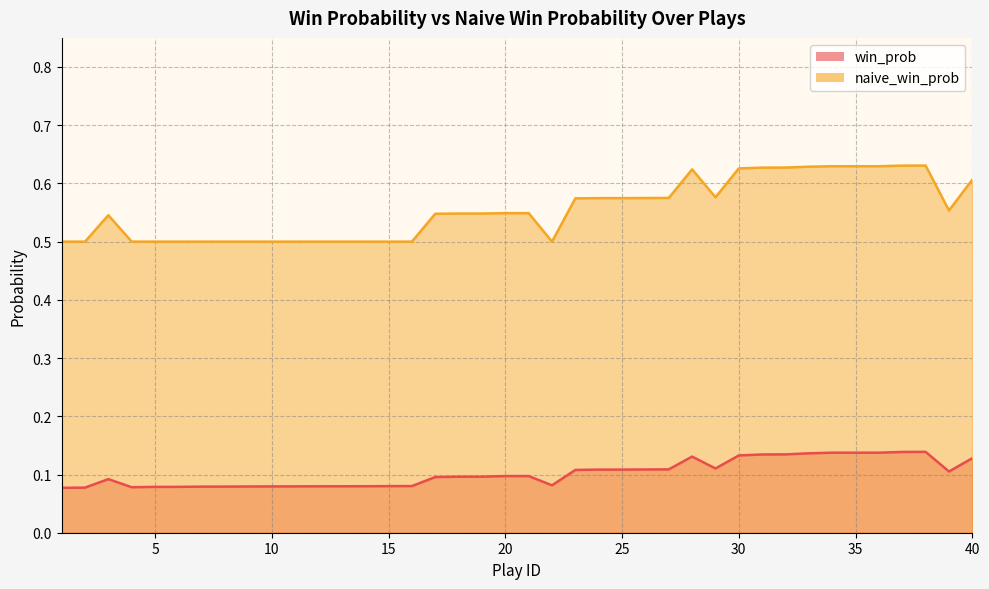

True or false: win_prob and naive_win_prob cross at least once.

False